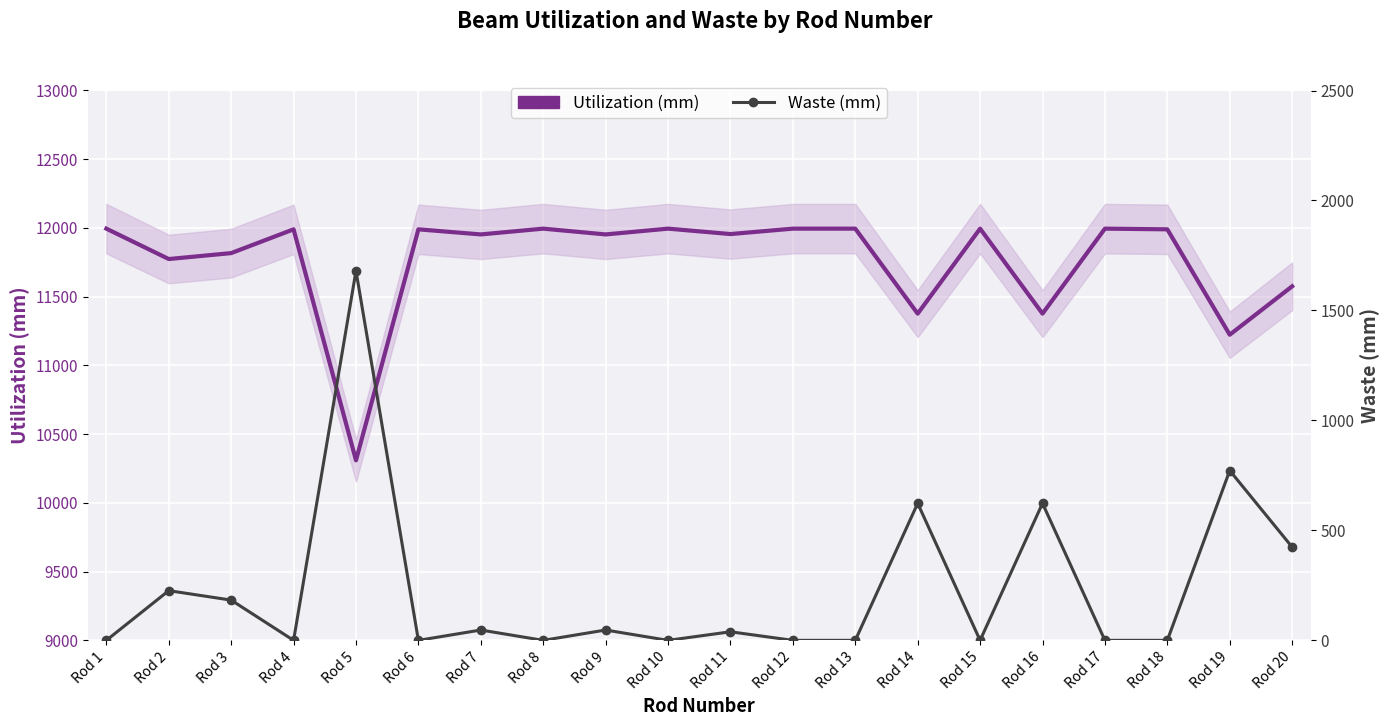

True or false: Waste (mm) and Utilization (mm) cross at least once.

False